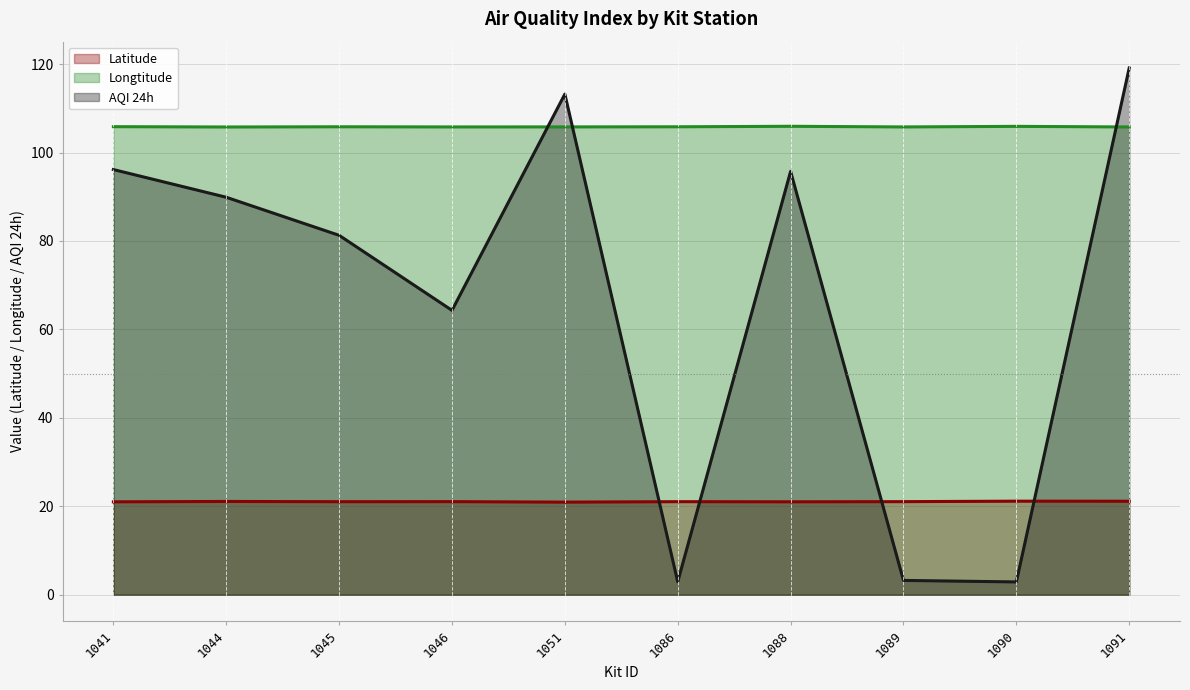

True or false: Longtitude has more than 2 interior local peaks.

True